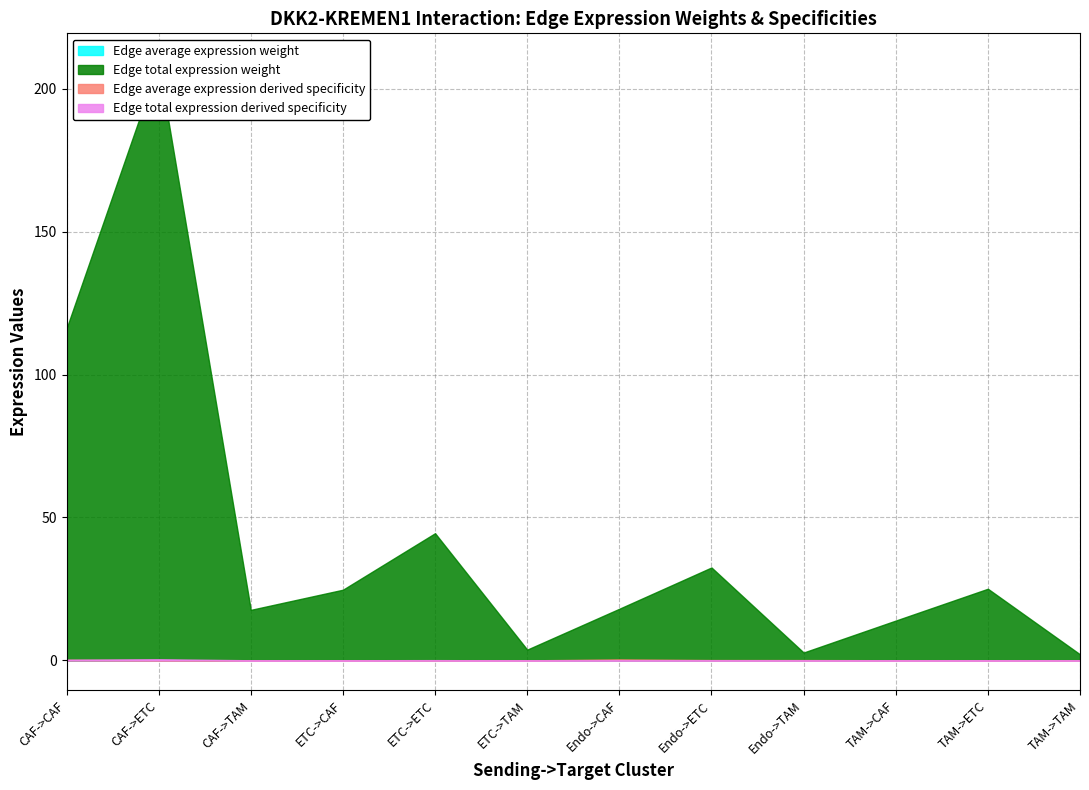

How many interior local peaks does the Edge average expression derived specificity series have?

1